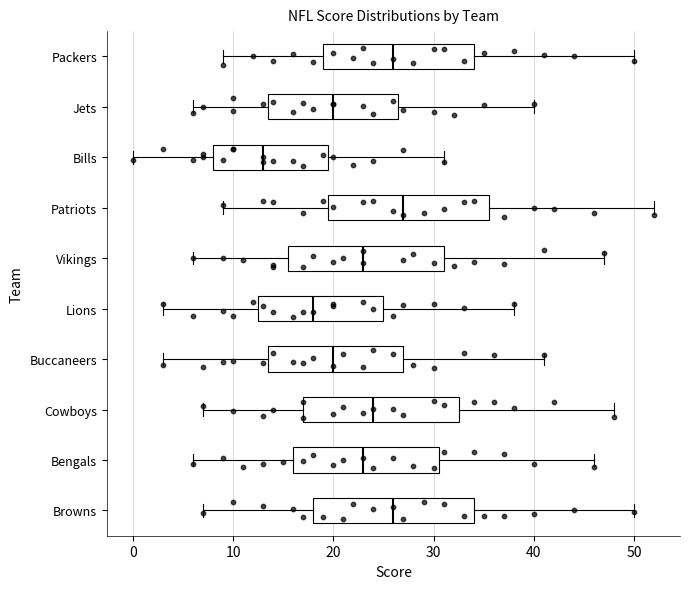

Where is the left edge of the box for Buccaneers on the x-axis? The values are not printed on the chart, so give them approximately, as read against the axis.

14